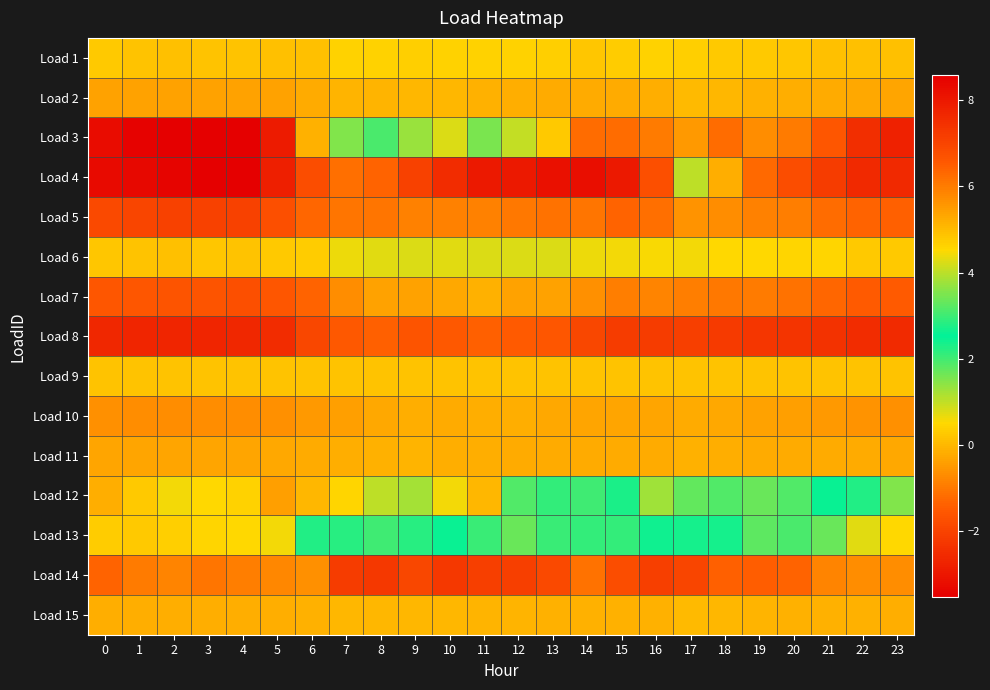

Reading left to right, extract all data points from this chart.

Load 1: 0=0.3	1=0.2	2=0.2	3=0.2	4=0.2	5=0.1	6=0.1	7=0.4	8=0.4	9=0.4	10=0.4	11=0.4	12=0.4	13=0.4	14=0.2	15=0.3	16=0.4	17=0.4	18=0.3	19=0.3	20=0.3	21=0.2	22=0.1	23=0.1
Load 2: 0=-0.3	1=-0.3	2=-0.3	3=-0.3	4=-0.3	5=-0.3	6=-0.2	7=-0.0	8=-0.0	9=-0.0	10=-0.0	11=-0.1	12=-0.2	13=-0.2	14=-0.2	15=-0.2	16=-0.2	17=0.1	18=-0.0	19=-0.1	20=-0.2	21=-0.2	22=-0.2	23=-0.3
Load 3: 0=-3.2	1=-3.5	2=-3.5	3=-3.5	4=-3.5	5=-2.9	6=-0.1	7=1.5	8=1.9	9=1.3	10=0.8	11=1.6	12=1.0	13=0.3	14=-1.2	15=-1.2	16=-1.0	17=-0.5	18=-1.2	19=-0.7	20=-0.9	21=-1.6	22=-2.4	23=-2.8
Load 4: 0=8.3	1=8.4	2=8.5	3=8.5	4=8.6	5=7.8	6=6.8	7=6.2	8=6.4	9=7.1	10=7.5	11=8.0	12=8.0	13=8.1	14=8.2	15=8.0	16=6.8	17=4.0	18=5.2	19=6.3	20=6.8	21=7.2	22=7.6	23=7.6
Load 5: 0=-1.8	1=-1.9	2=-2.0	3=-2.0	4=-2.0	5=-1.7	6=-1.3	7=-1.1	8=-1.0	9=-0.9	10=-0.9	11=-0.8	12=-1.0	13=-1.1	14=-1.1	15=-1.3	16=-1.2	17=-0.6	18=-0.7	19=-0.9	20=-0.9	21=-1.2	22=-1.3	23=-1.4
Load 6: 0=0.2	1=0.2	2=0.1	3=0.2	4=0.2	5=0.3	6=0.3	7=0.7	8=0.8	9=0.8	10=0.8	11=0.8	12=0.8	13=0.8	14=0.7	15=0.6	16=0.5	17=0.6	18=0.5	19=0.5	20=0.4	21=0.5	22=0.3	23=0.3
Load 7: 0=-1.6	1=-1.6	2=-1.6	3=-1.6	4=-1.7	5=-1.5	6=-1.3	7=-0.7	8=-0.3	9=-0.3	10=-0.2	11=-0.1	12=-0.3	13=-0.3	14=-0.6	15=-0.9	16=-0.8	17=-0.9	18=-1.0	19=-1.0	20=-1.1	21=-1.3	22=-1.5	23=-1.4
Load 8: 0=-2.6	1=-2.7	2=-2.6	3=-2.6	4=-2.6	5=-2.5	6=-1.9	7=-1.5	8=-1.4	9=-1.6	10=-1.5	11=-1.4	12=-1.5	13=-1.6	14=-1.9	15=-2.1	16=-2.1	17=-2.1	18=-2.2	19=-2.3	20=-2.3	21=-2.4	22=-2.5	23=-2.5
Load 9: 0=0.2	1=0.2	2=0.2	3=0.2	4=0.2	5=0.2	6=0.2	7=0.2	8=0.2	9=0.2	10=0.2	11=0.2	12=0.2	13=0.2	14=0.2	15=0.2	16=0.2	17=0.2	18=0.2	19=0.2	20=0.2	21=0.2	22=0.2	23=0.2
Load 10: 0=-0.6	1=-0.7	2=-0.7	3=-0.7	4=-0.6	5=-0.6	6=-0.5	7=-0.4	8=-0.2	9=-0.1	10=-0.2	11=-0.1	12=-0.2	13=-0.2	14=-0.3	15=-0.3	16=-0.3	17=-0.2	18=-0.3	19=-0.3	20=-0.4	21=-0.5	22=-0.6	23=-0.6
Load 11: 0=-0.3	1=-0.3	2=-0.3	3=-0.3	4=-0.3	5=-0.2	6=-0.2	7=-0.2	8=-0.1	9=-0.1	10=-0.2	11=-0.2	12=-0.2	13=-0.2	14=-0.2	15=-0.2	16=-0.2	17=-0.1	18=-0.2	19=-0.2	20=-0.2	21=-0.2	22=-0.2	23=-0.2
Load 12: 0=-0.2	1=0.3	2=0.6	3=0.5	4=0.4	5=-0.4	6=-0.0	7=0.5	8=1.0	9=1.2	10=0.6	11=-0.0	12=1.9	13=2.1	14=2.0	15=2.3	16=1.3	17=1.8	18=1.9	19=1.7	20=1.9	21=2.4	22=2.3	23=1.5
Load 13: 0=0.3	1=0.3	2=0.4	3=0.5	4=0.5	5=0.6	6=2.2	7=2.8	8=3.0	9=2.8	10=2.6	11=3.0	12=3.3	13=3.0	14=2.9	15=2.9	16=2.6	17=2.7	18=2.3	19=1.8	20=1.9	21=1.7	22=0.7	23=0.5
Load 14: 0=-1.3	1=-0.9	2=-0.8	3=-1.0	4=-0.9	5=-0.7	6=-0.6	7=-2.1	8=-2.2	9=-1.9	10=-2.2	11=-2.1	12=-2.1	13=-1.9	14=-1.1	15=-1.7	16=-2.1	17=-1.9	18=-1.4	19=-1.4	20=-1.3	21=-0.8	22=-0.6	23=-0.7
Load 15: 0=-0.2	1=-0.2	2=-0.2	3=-0.2	4=-0.2	5=-0.2	6=-0.1	7=-0.0	8=-0.0	9=-0.0	10=-0.0	11=-0.1	12=-0.1	13=-0.1	14=-0.1	15=-0.1	16=-0.1	17=0.0	18=-0.0	19=-0.0	20=-0.1	21=-0.1	22=-0.1	23=-0.1